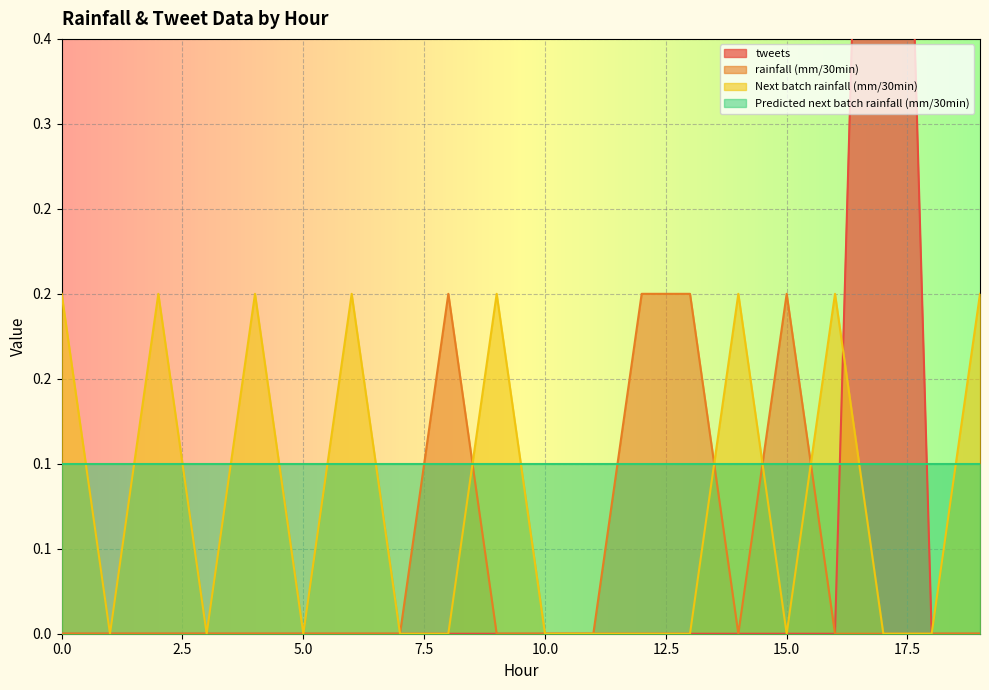

At which category is the sum across all series the highest?

17